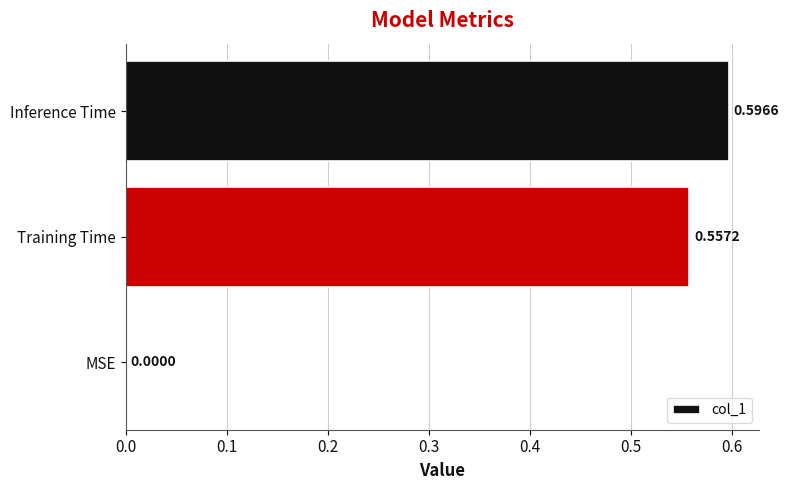

At which category does the chart reach its peak across all series?

Inference Time